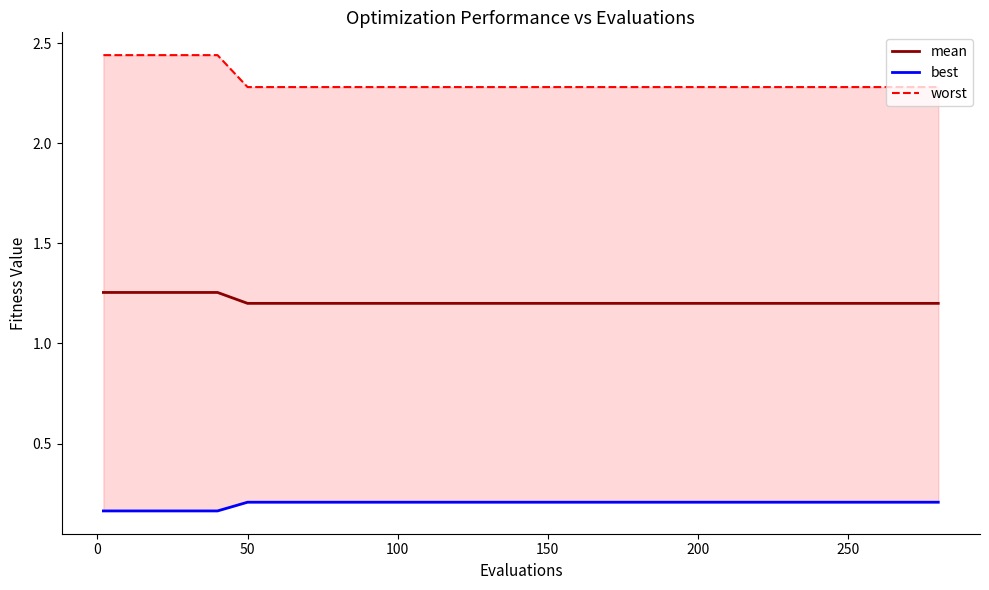

List the series in order of their overall mean, lowest first.

best, mean, worst